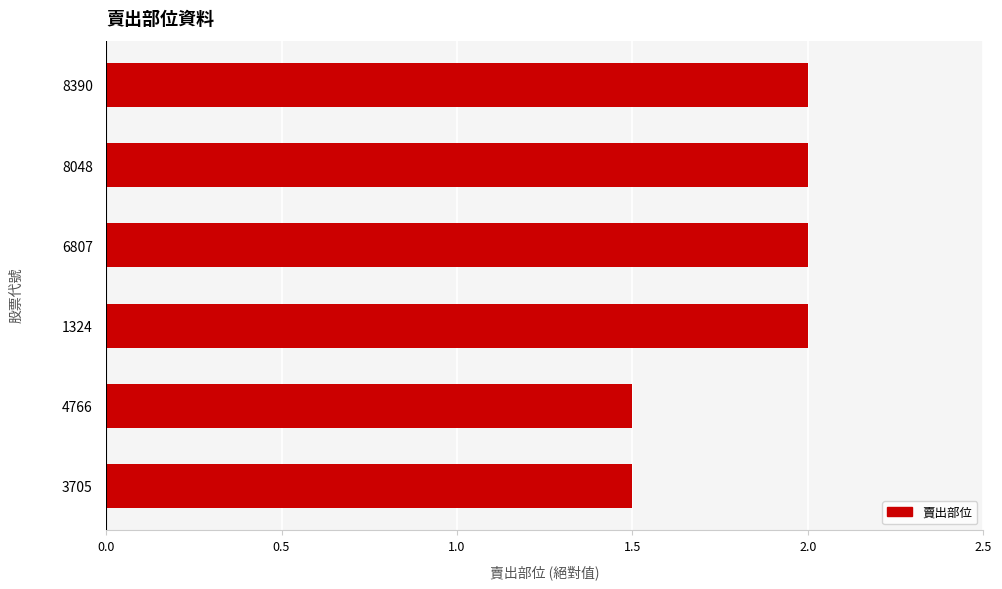

How many values are below 2?

2